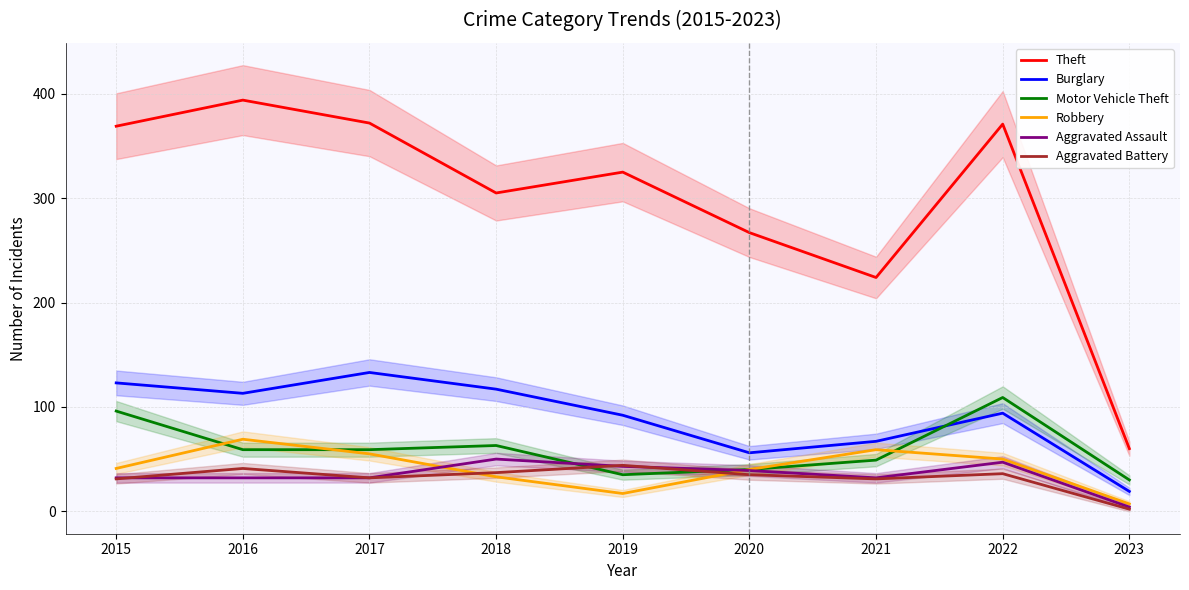

What is the value of the Motor Vehicle Theft point at the 2nd from the left?

59